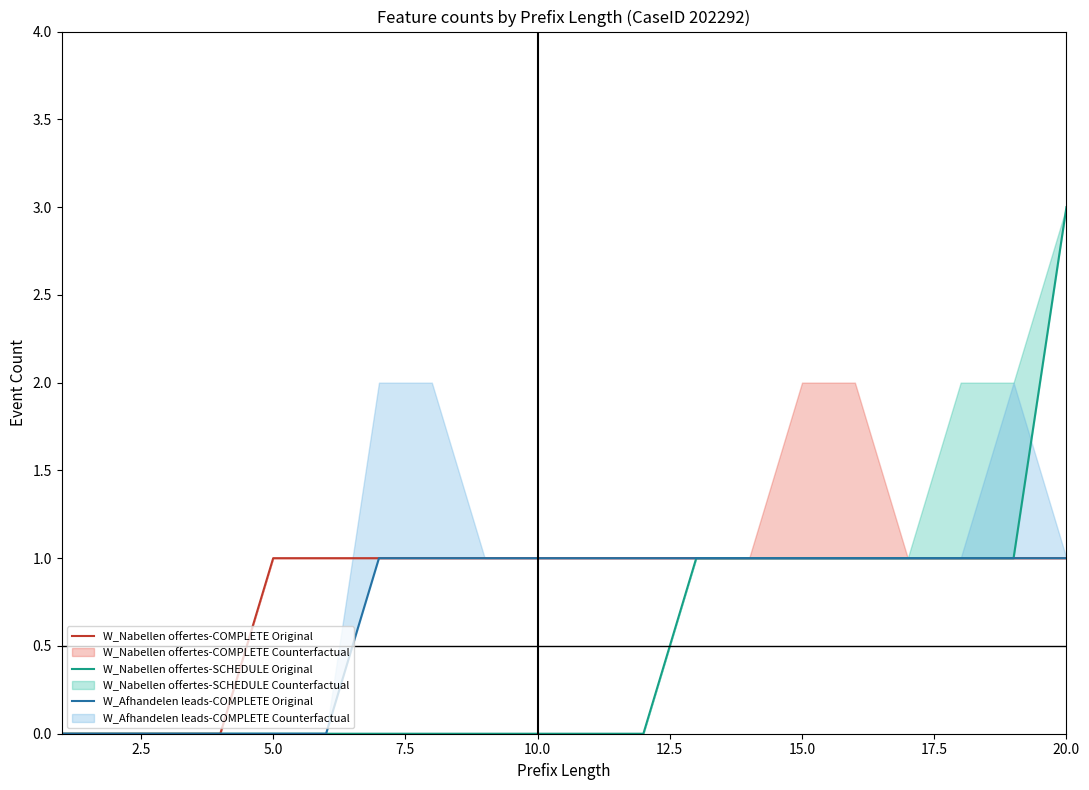

At which category is the sum across all series the highest?

20.0